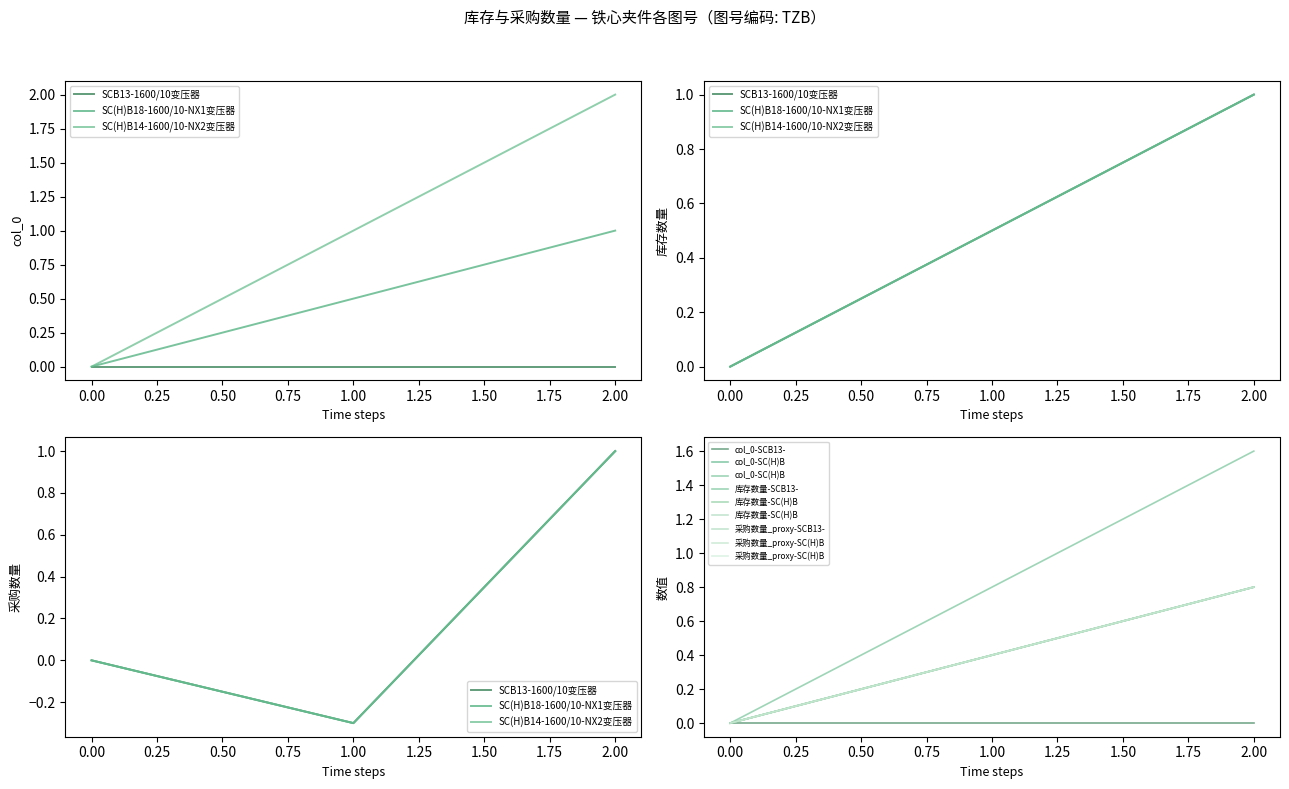

What is the spread (max minus min) of values at SC(H)B14-1600/10-NX2变压器?

1